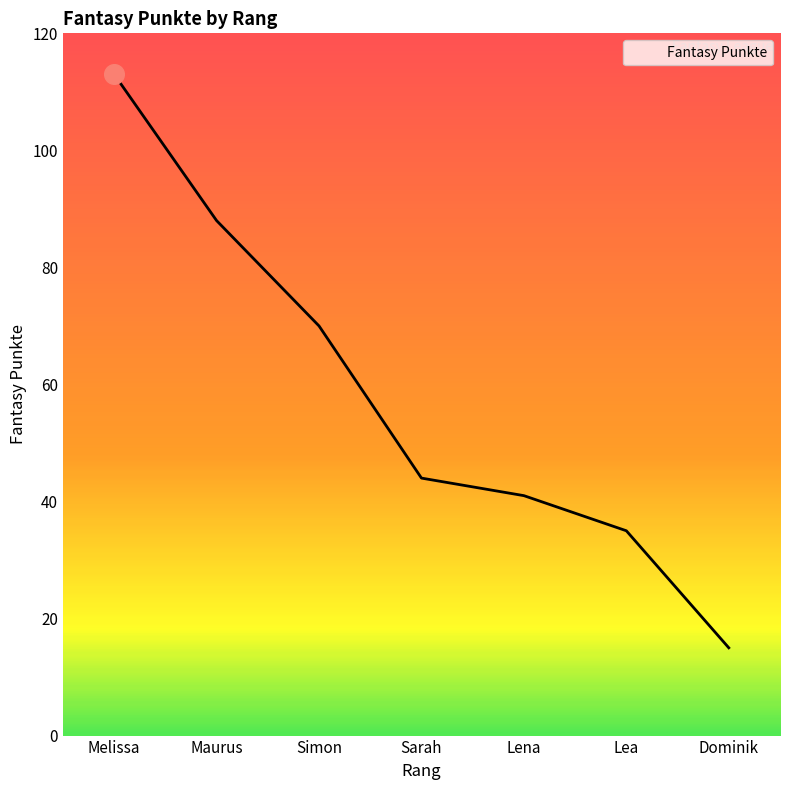

Which has a higher value, Simon or Melissa?

Melissa